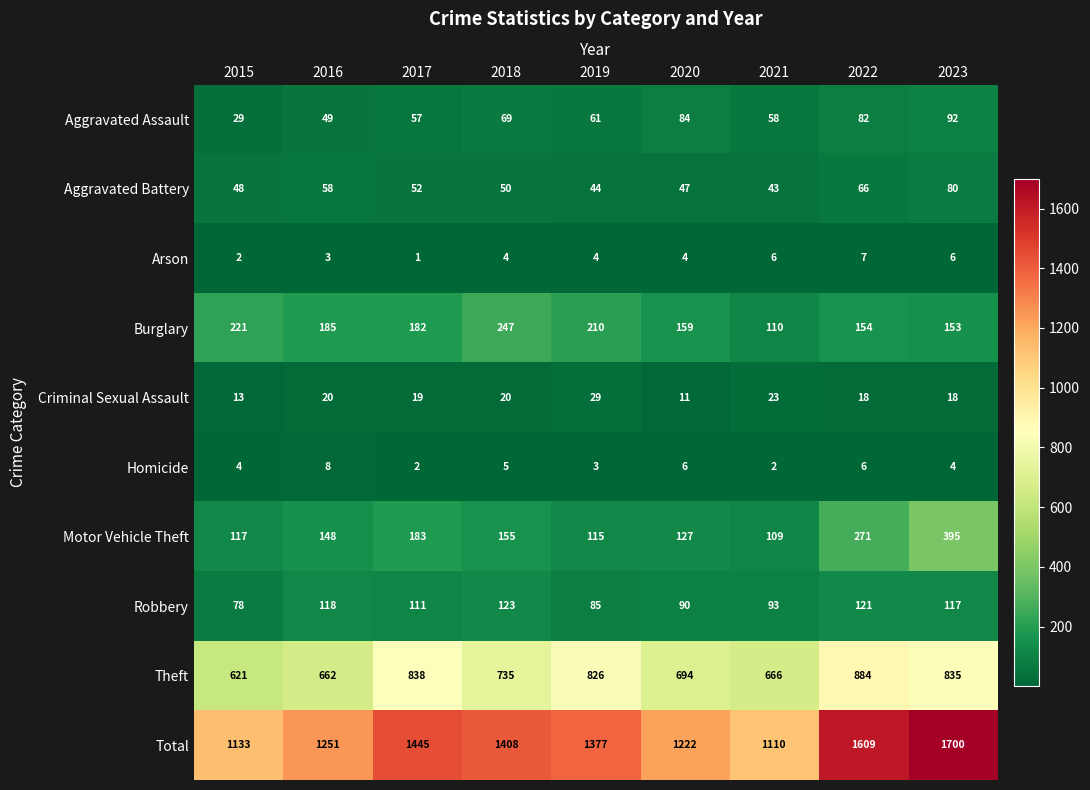

What is the spread (max minus min) of values at 2019?

1374